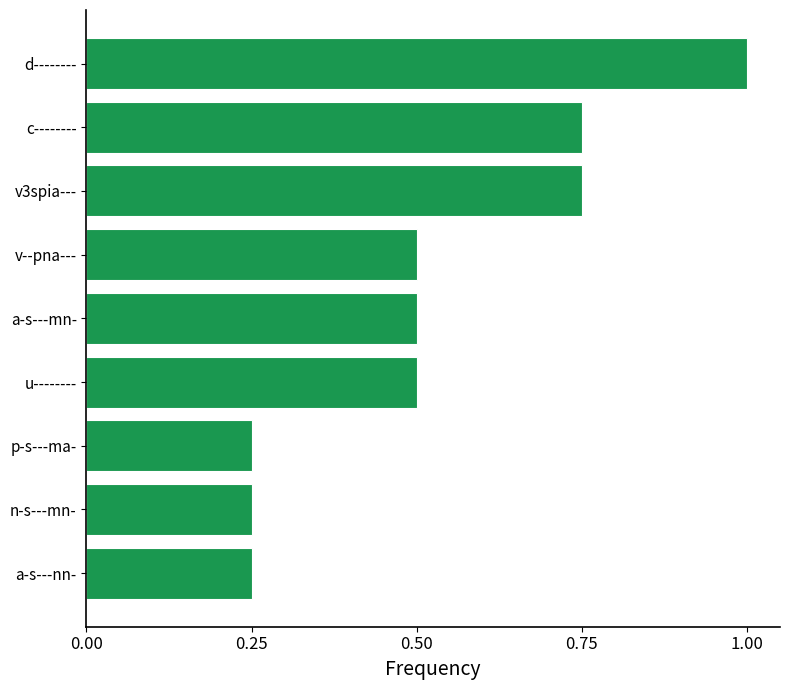

Which has a higher value, a-s---mn- or n-s---mn-?

a-s---mn-